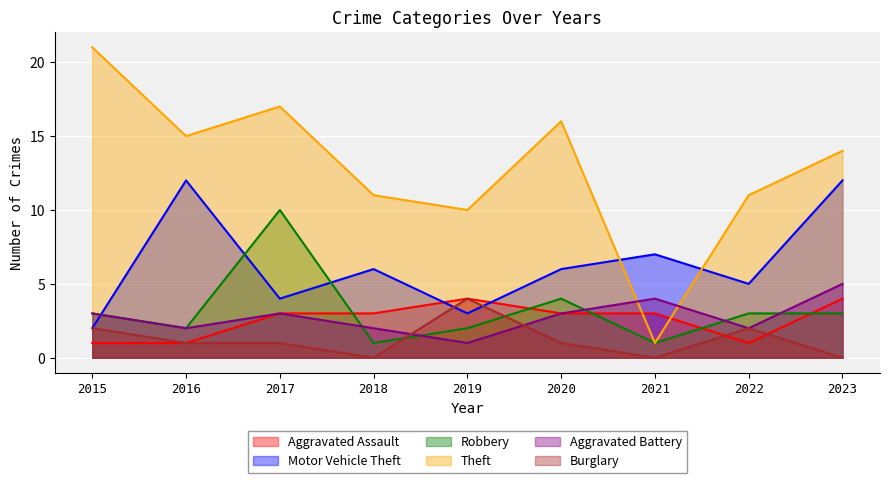

Where do Aggravated Battery and Theft first cross each other?

2020 and 2021